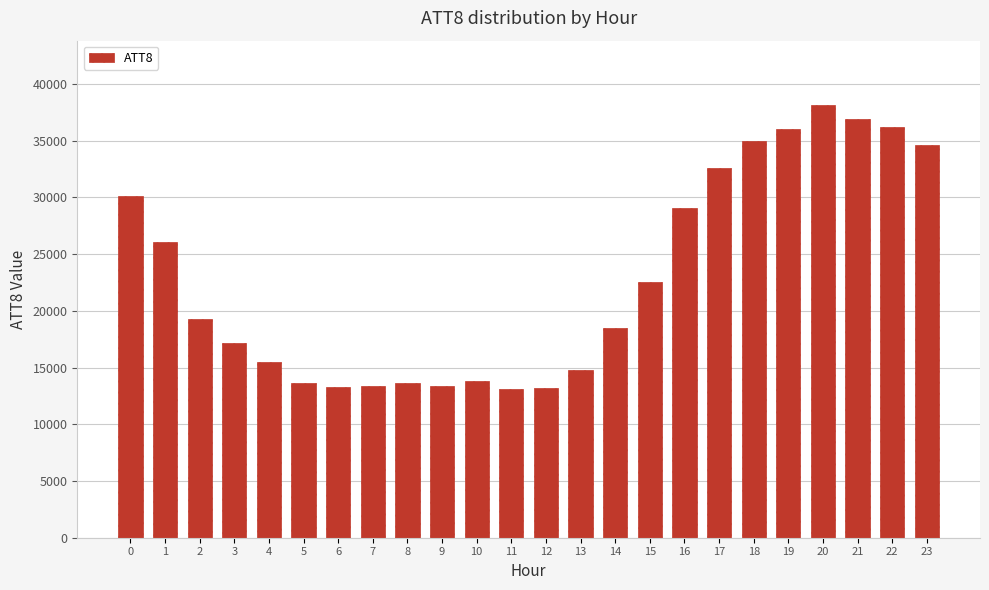

Does the chart contain stacked bars?

No